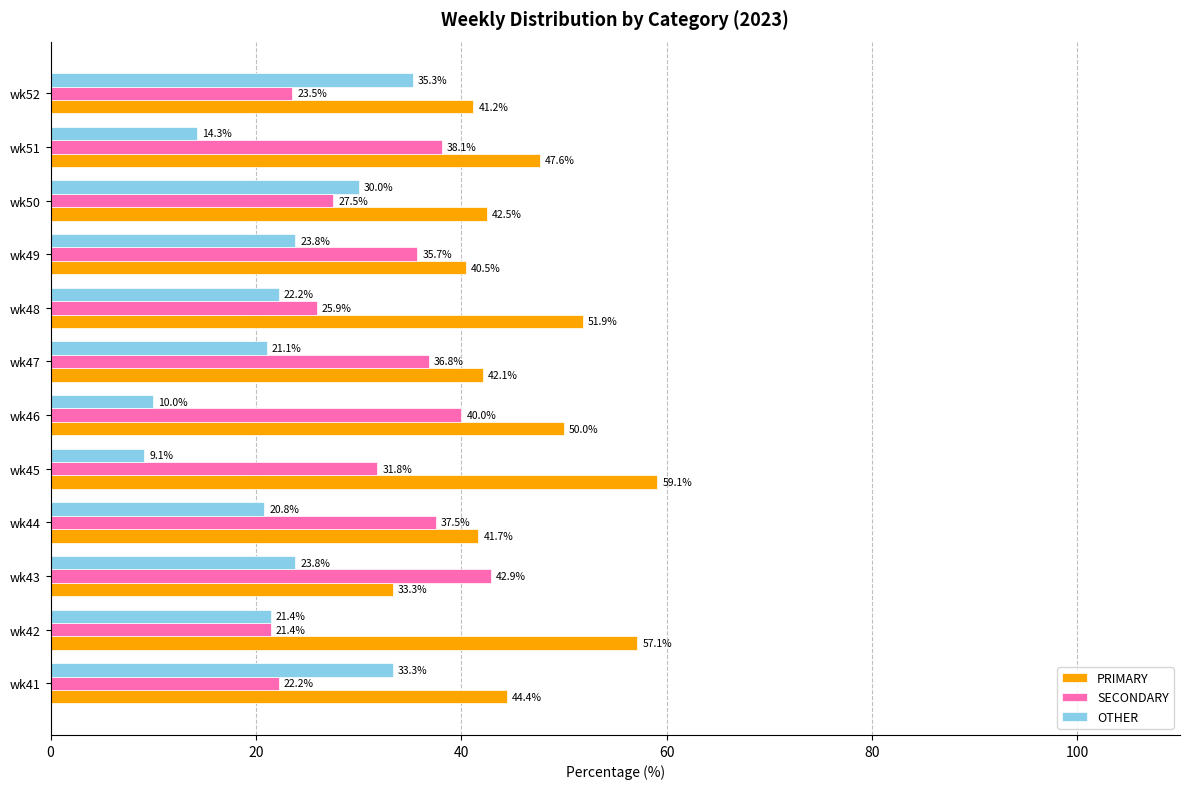

Rank the series at wk50 from lowest to highest value.

SECONDARY, OTHER, PRIMARY